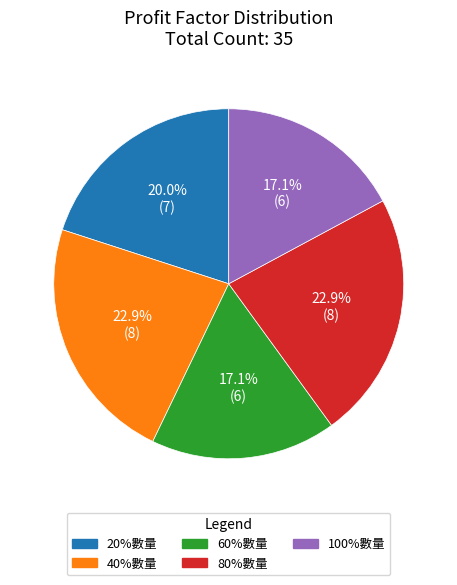

To the nearest percent, what is the combined percentage of 80%數量 and 40%數量?

46%